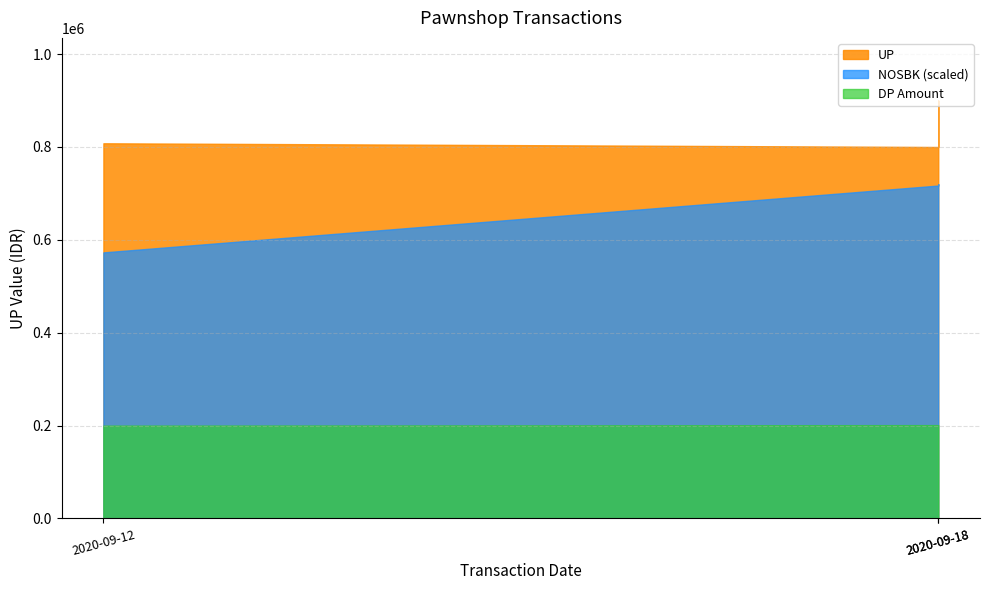

Between 2020-09-18 and 2020-09-12, which is larger?

2020-09-18